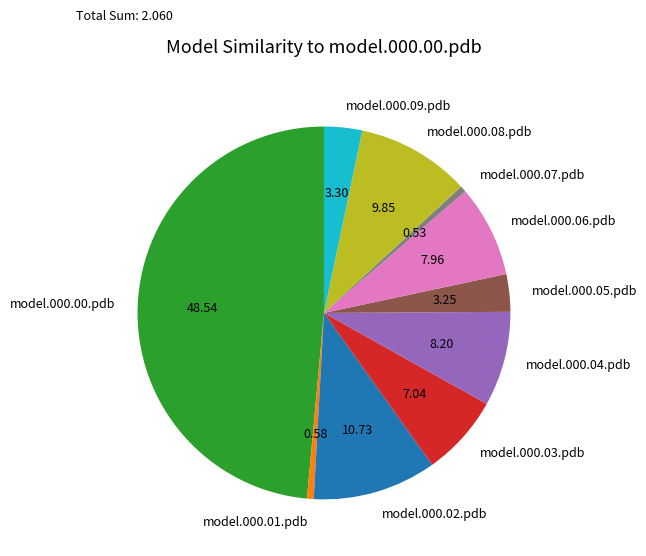

The model.000.02.pdb slice represents 11% of the pie. True or false?

True